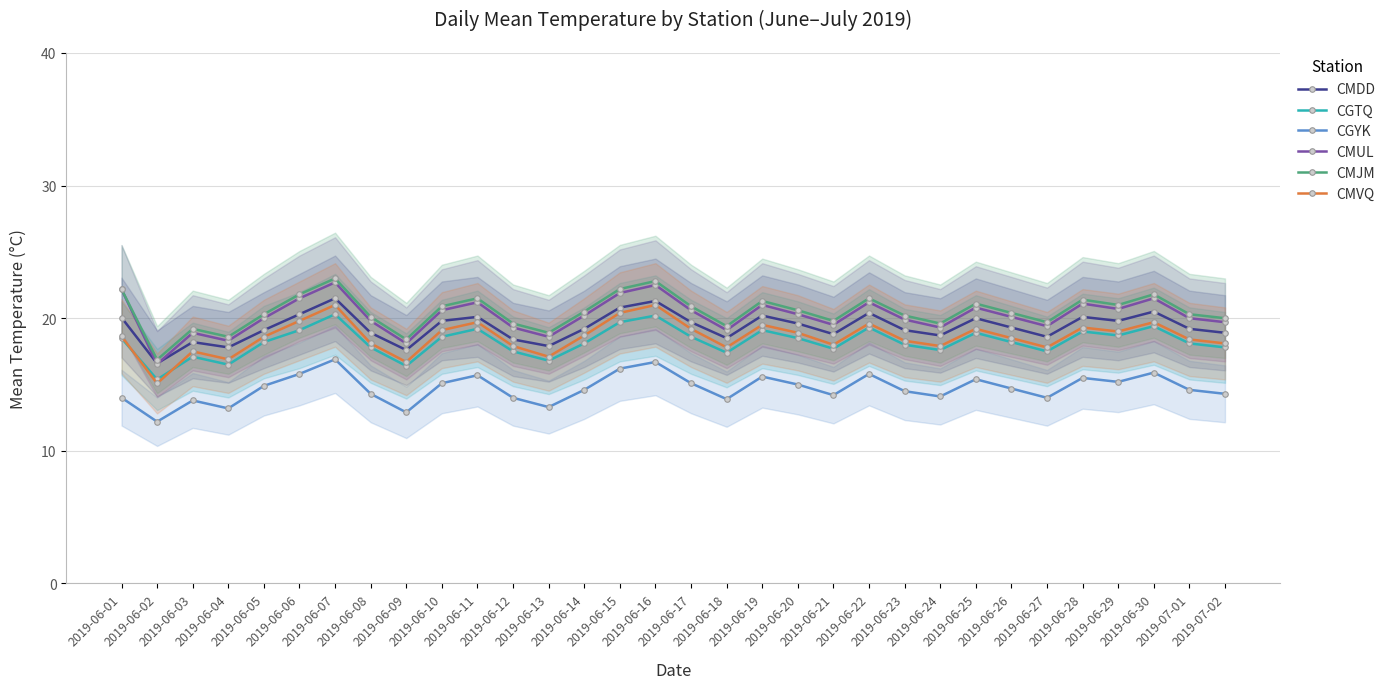

In CGTQ, how many points are higher than both neighbors (excluding endpoints)?

9